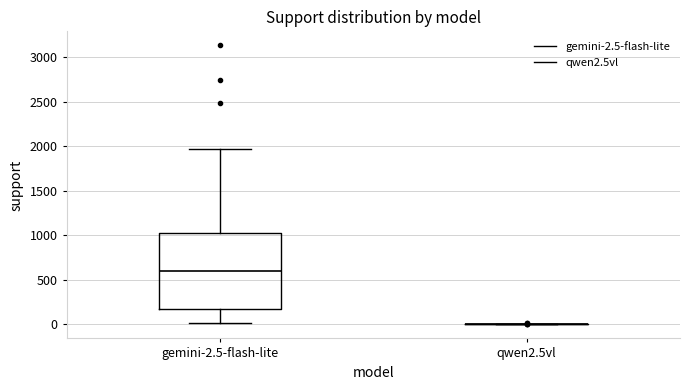

Reading left to right, transcribe this box plot: for each box, give where its median line is, the range the box spans, and where its two whiskers end, as read against the y-axis. The values are not printed on the chart, so give them approximately, as read against the axis.

gemini-2.5-flash-lite: median 600, box 200 to 1000, whiskers 0 to 2000
qwen2.5vl: box collapsed to a line at 0, whiskers 0 to 0